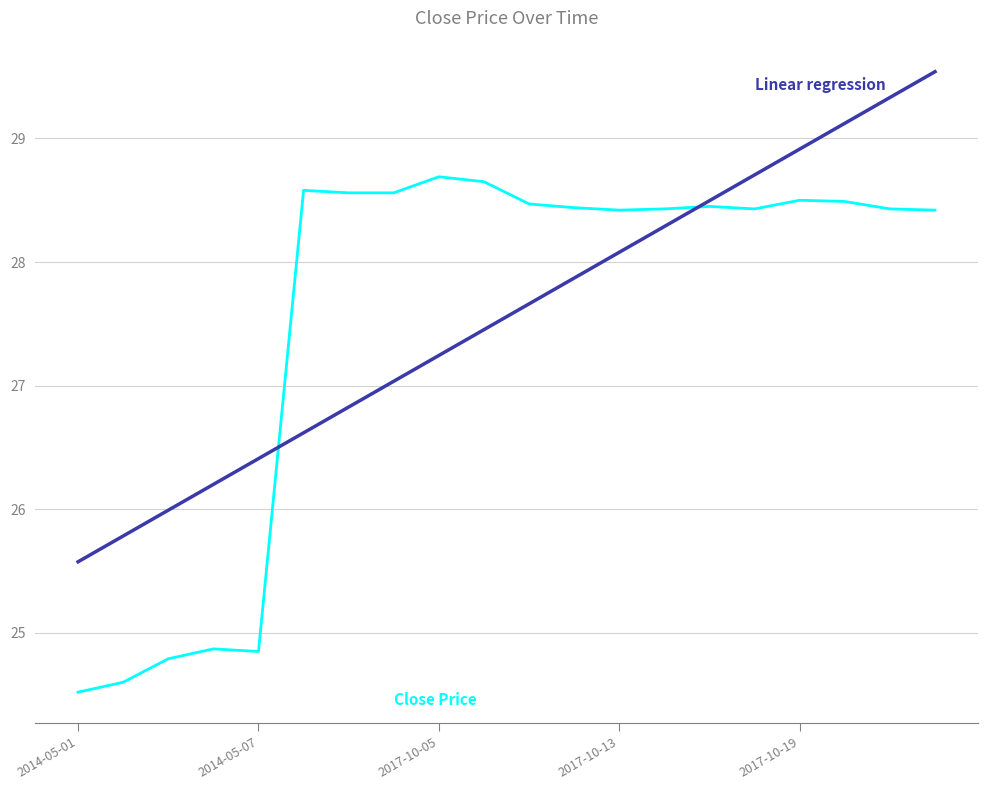

What is the minimum value shown in the chart?

24.5